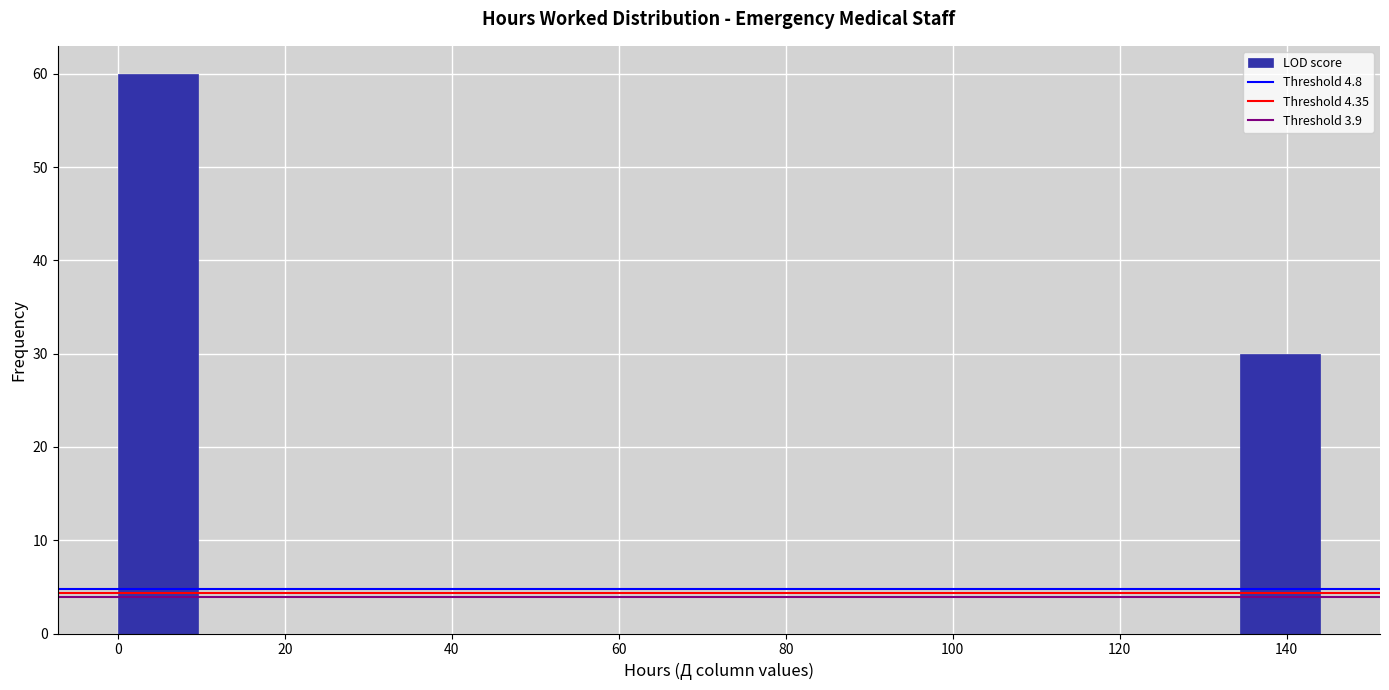

Which range on the x-axis has the tallest bar?

0.0 to 9.6